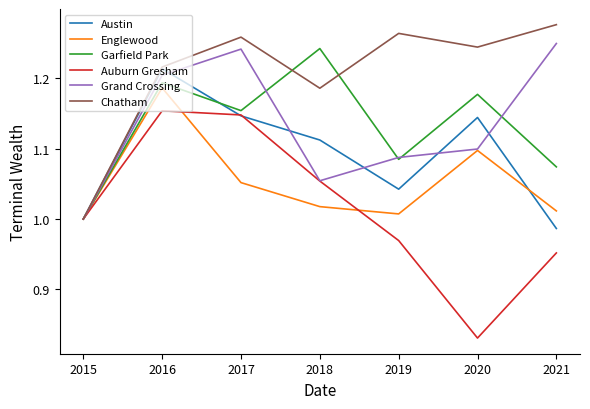

Which series has the widest spread of values?

Auburn Gresham